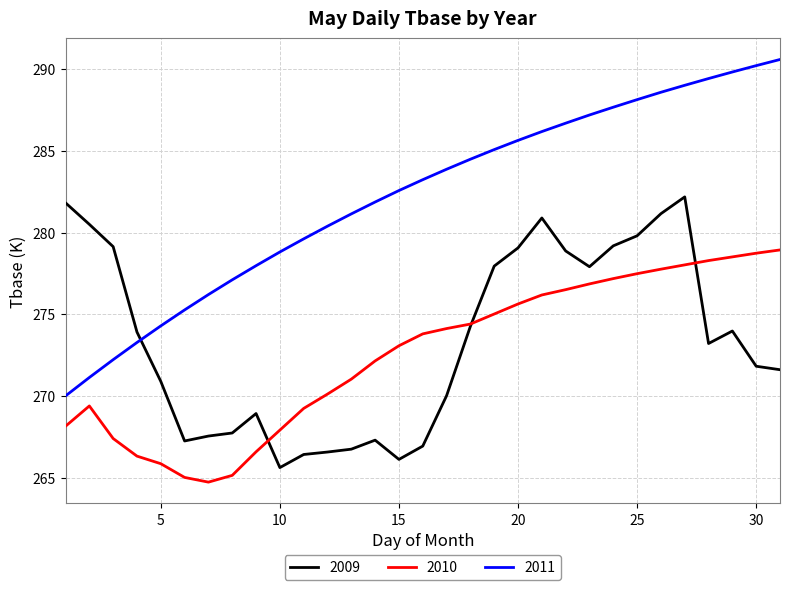

How many lines are shown in the chart?

3